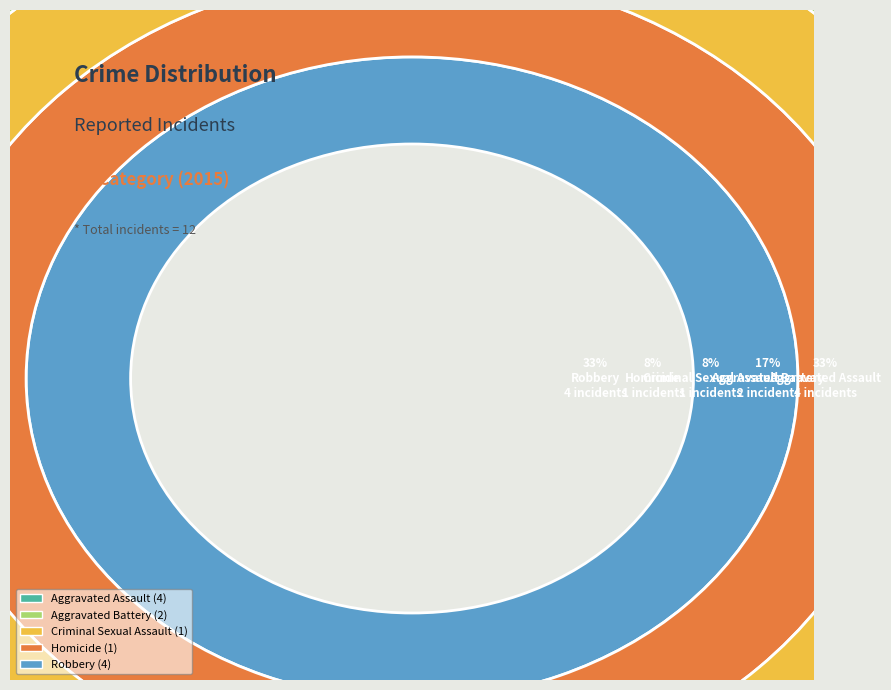

What is the largest slice in the pie chart?

Aggravated Assault